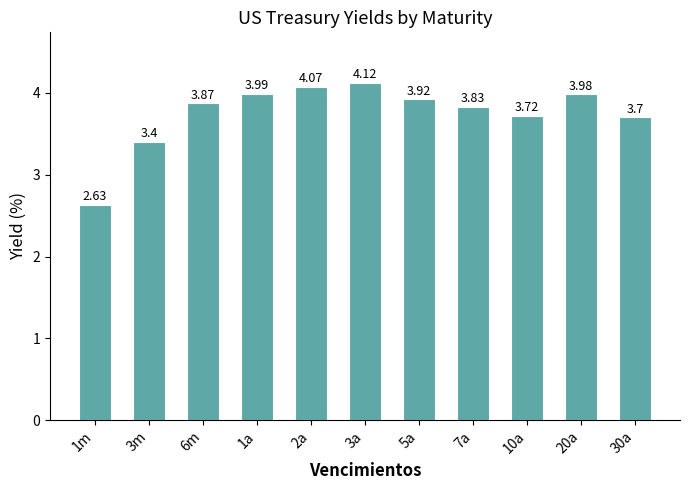

True or false: the data shows 4.8 at 3m.

False